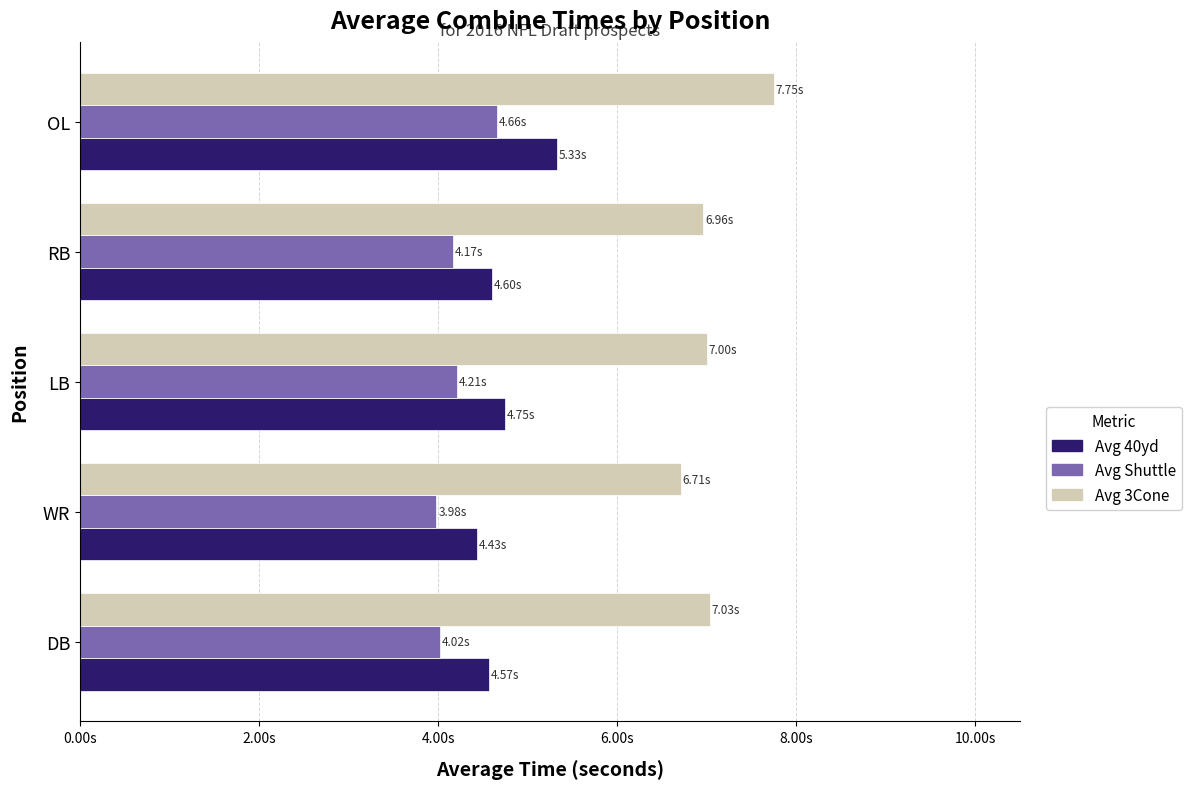

What are all the series names shown in the legend?

Avg 40yd, Avg Shuttle, Avg 3Cone